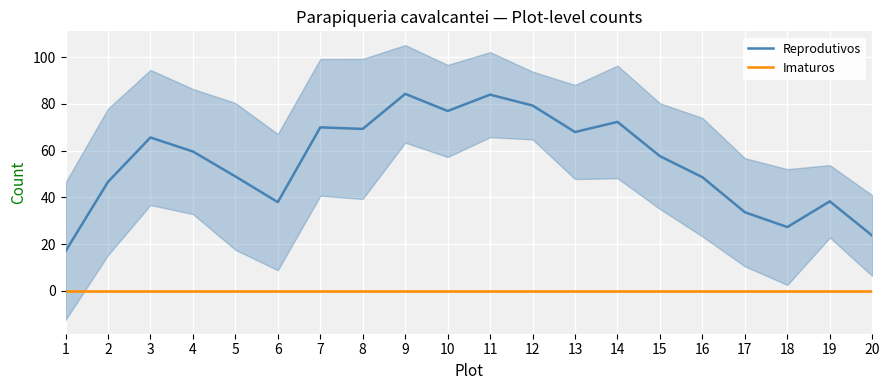

At which label is Reprodutivos closest to 50?

5